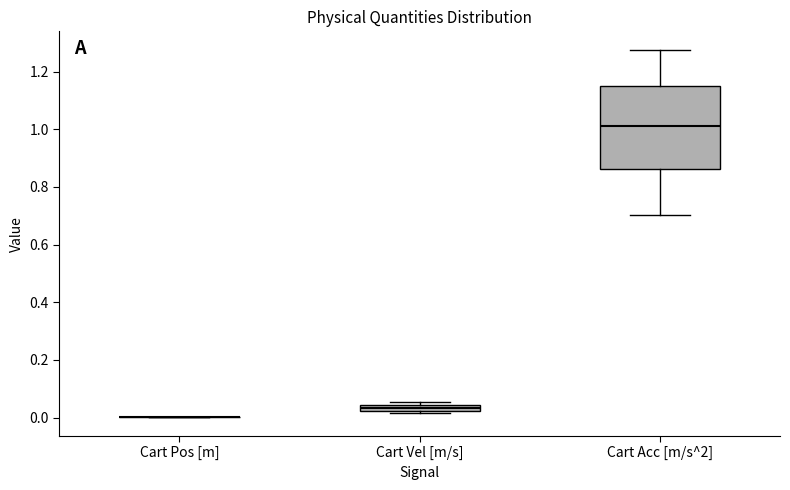

Comparing the boxes themselves (not the whiskers), which one is the tallest?

Cart Acc [m/s^2]